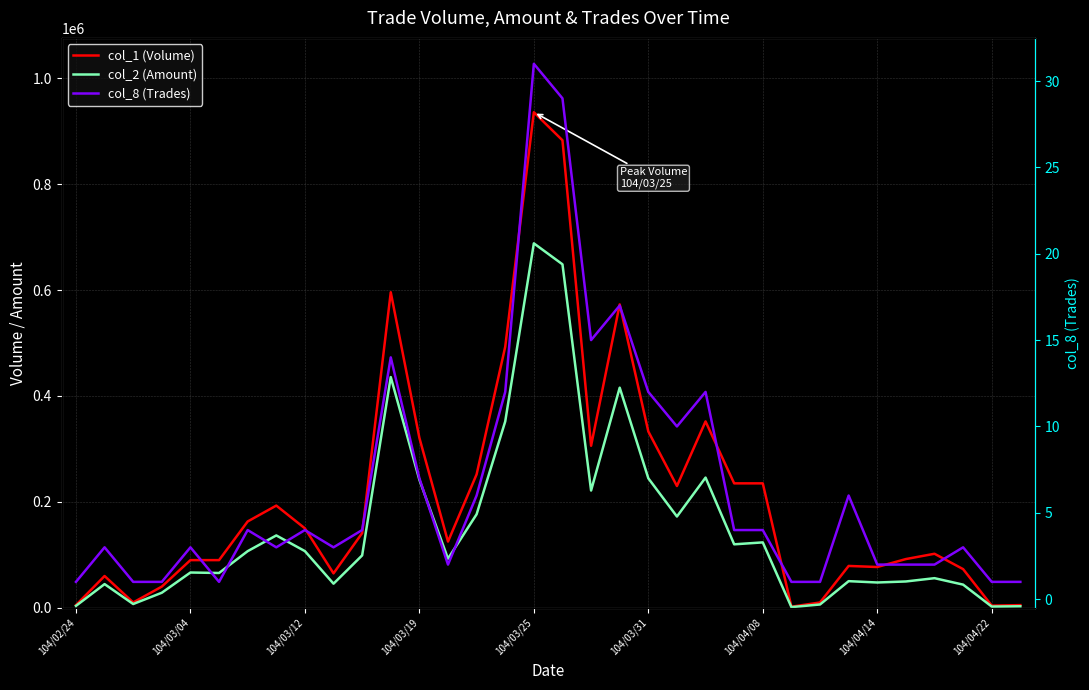

How many lines are shown in the chart?

3